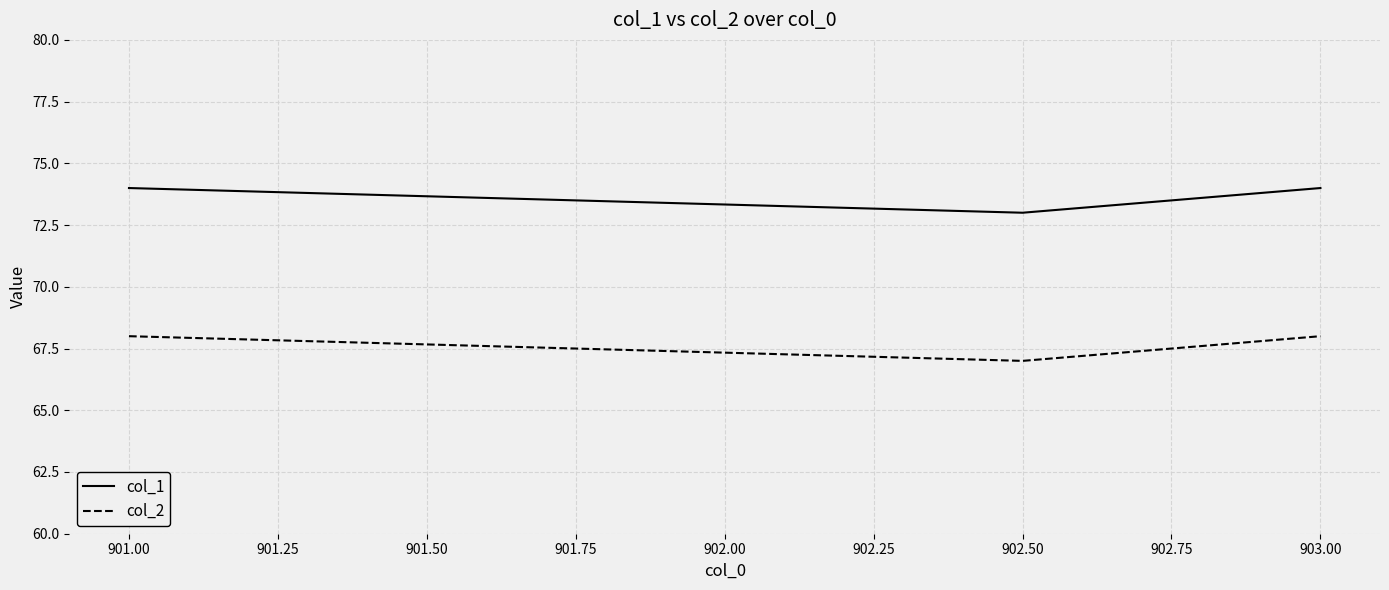

What position from the right is 901.00?

3